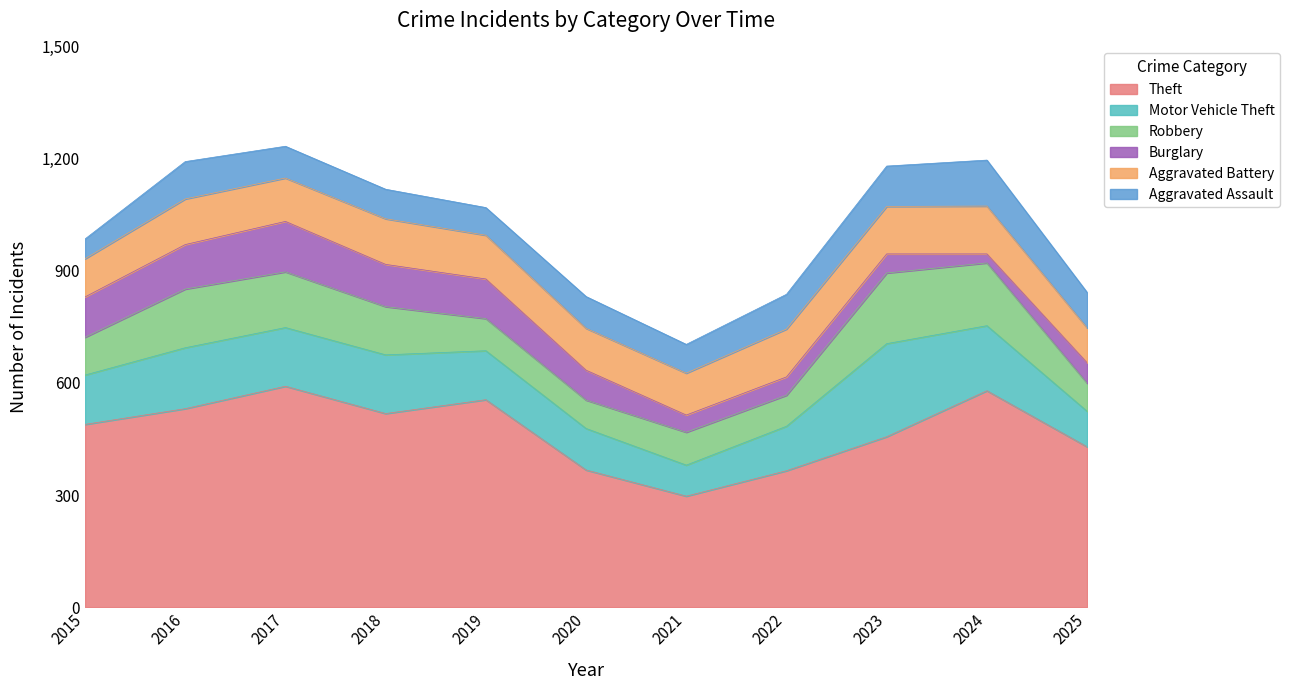

Between 2020 and 2022, which series saw the biggest shift?

Burglary